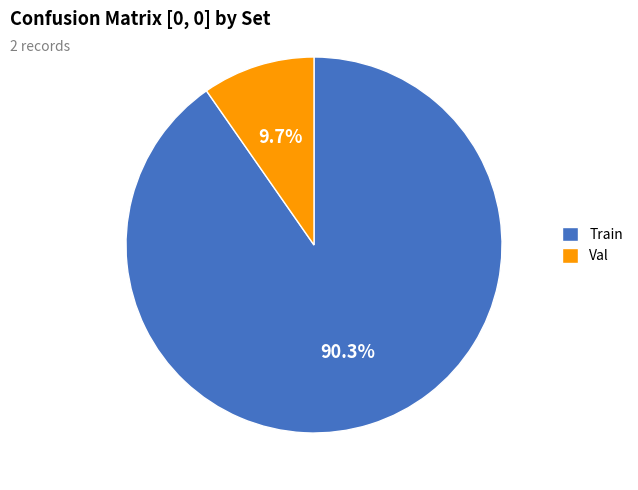

To the nearest percent, what percentage of the pie is Train?

90%